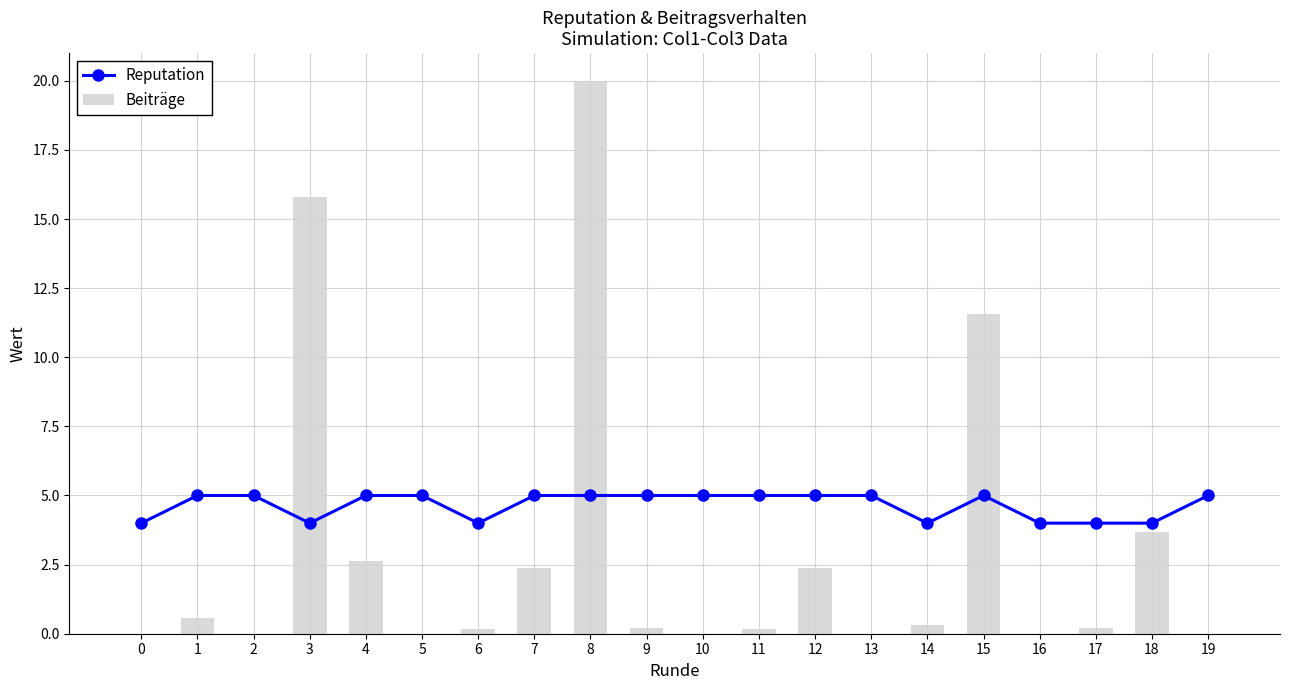

Read the Reputation value at 12.

5.0